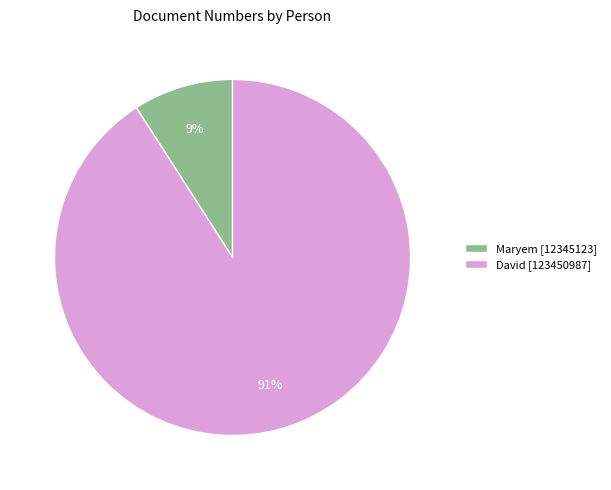

To the nearest percent, what percentage of the pie is Maryem?

9%